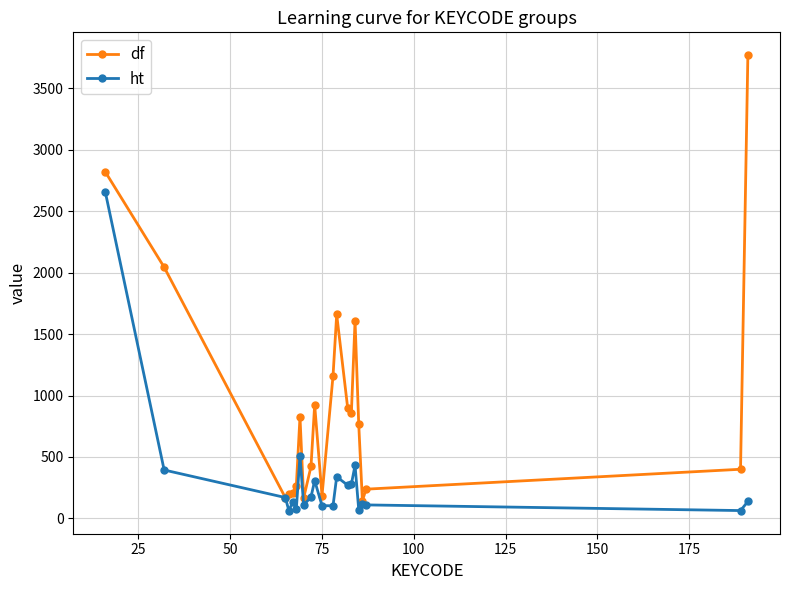

Which series has the largest range (max minus min)?

df